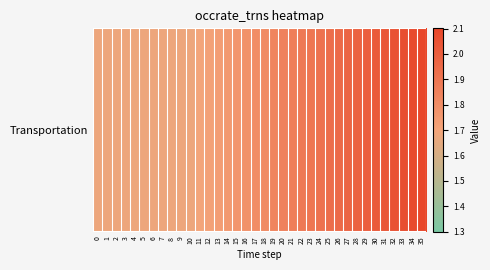

The chart shows a value of 2.0 at 27. True or false?

True